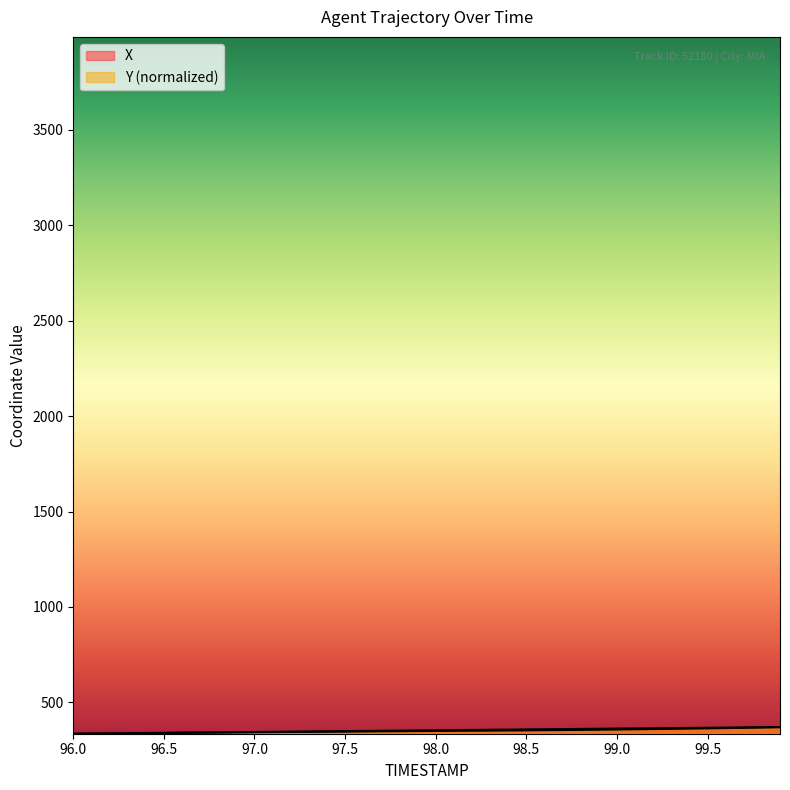

Which has a higher value, 99.3 or 97.4?

99.3